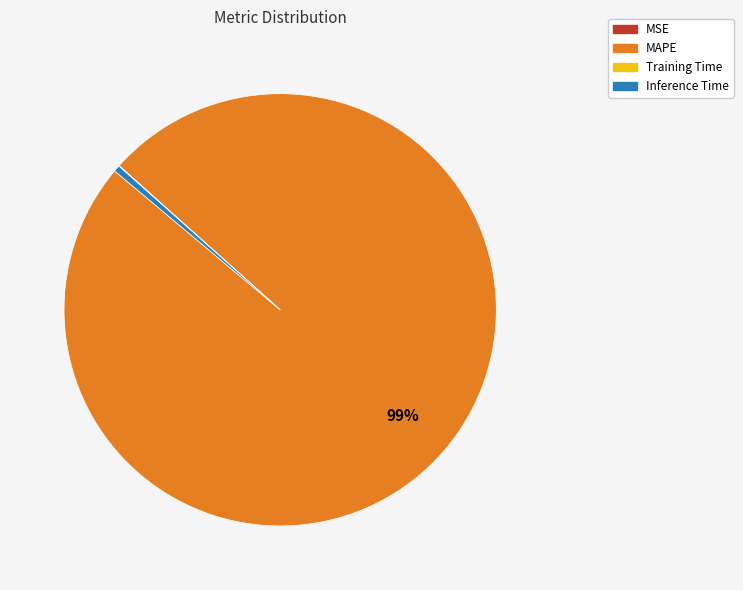

Which slice is the largest?

MAPE